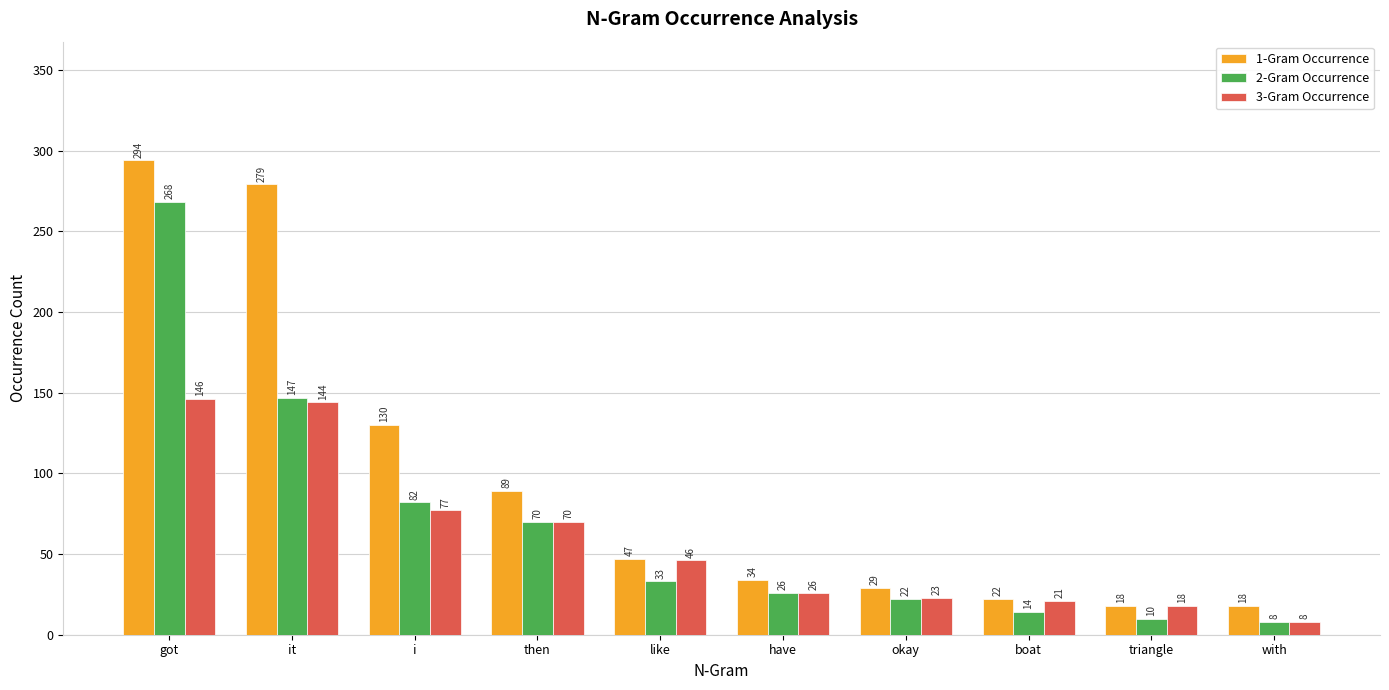

The 3-Gram Occurrence series shows 26 at have. True or false?

True